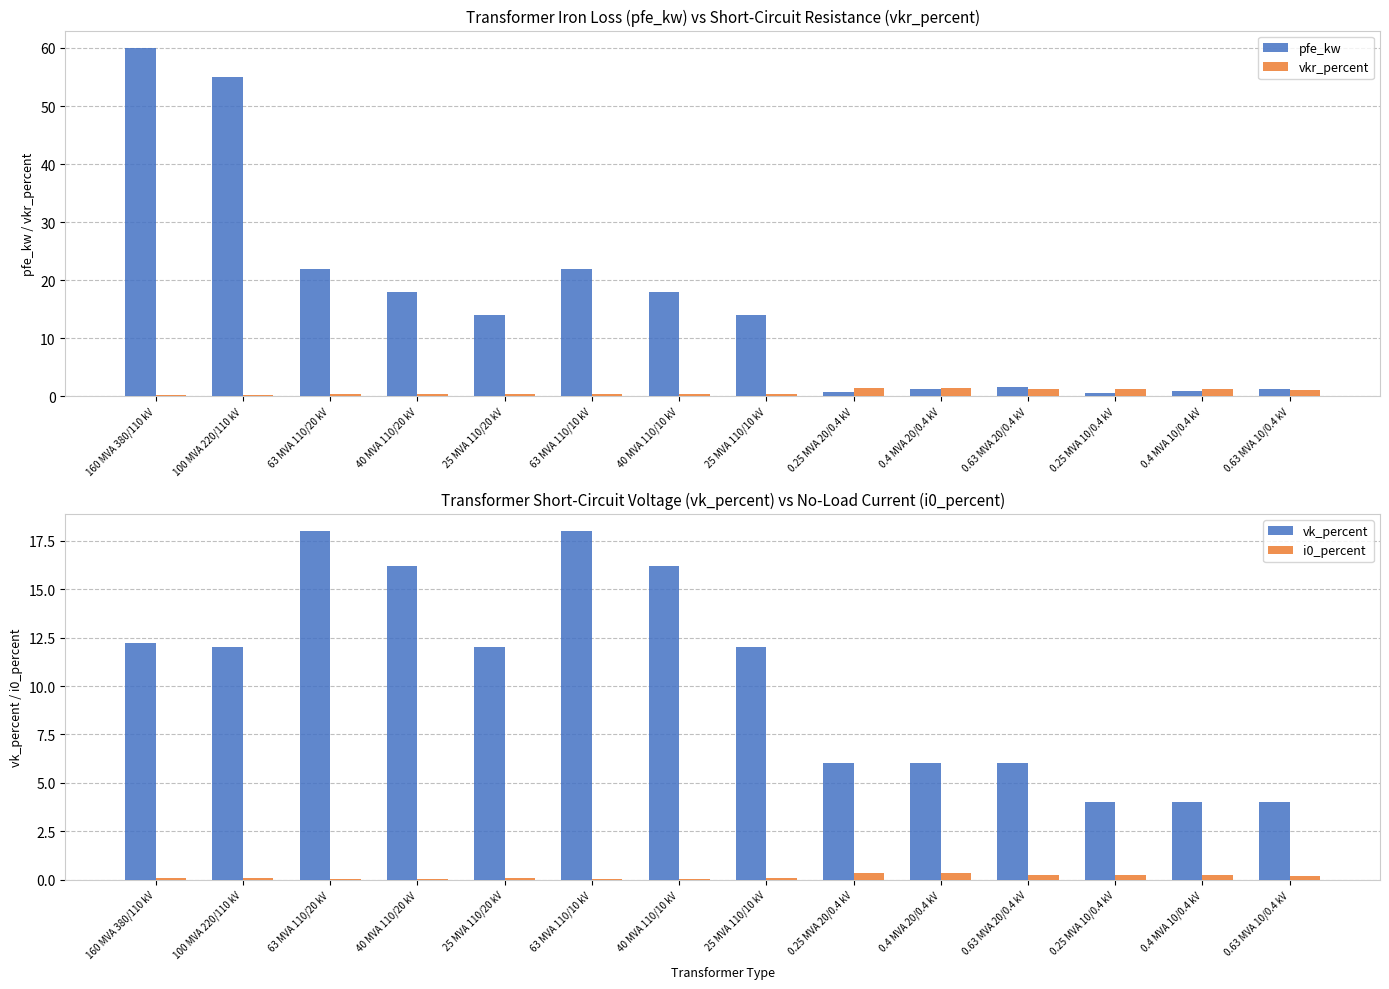

What is the difference between the second highest and second lowest values in the pfe_kw series?

54.2